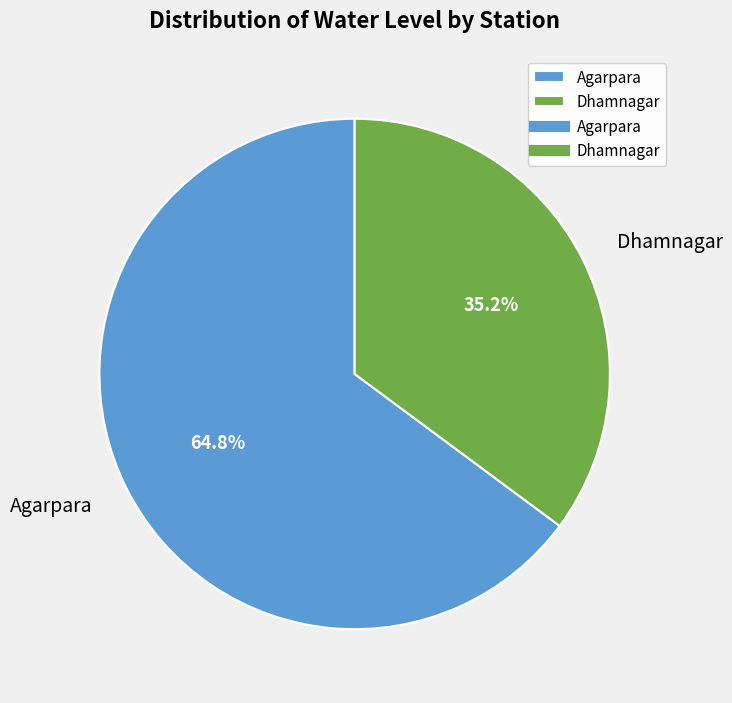

Count the number of slices in the pie.

2